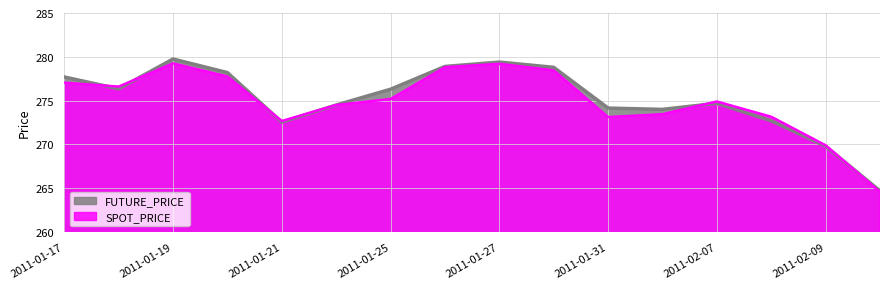

True or false: FUTURE_PRICE has more than 1 interior local peaks.

True